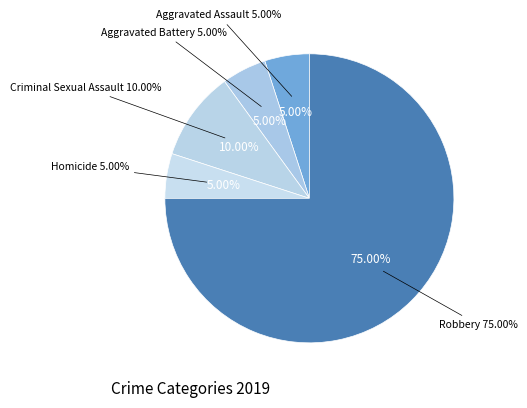

To the nearest percent, what is the difference between the largest and smallest slice percentages?

70%